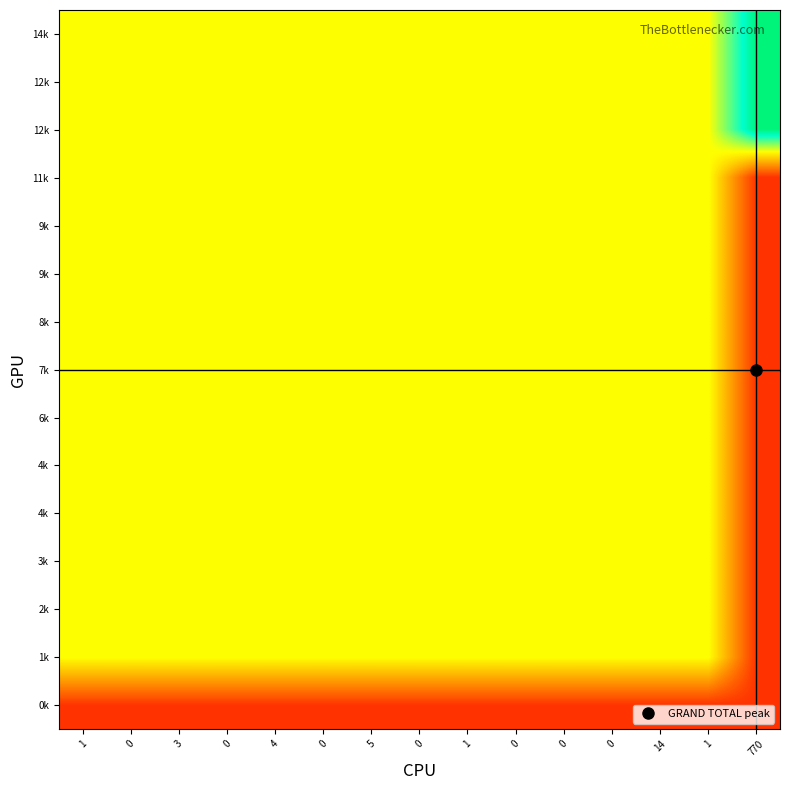

At how many categories does at least one series exceed 0?

15